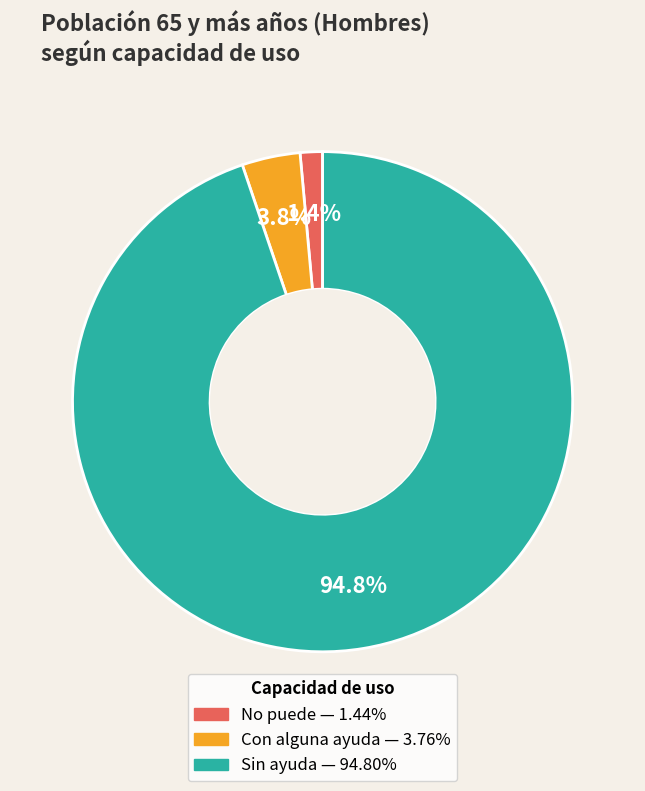

Rank the categories by value from highest to lowest.

Sin ayuda, Con alguna ayuda, No puede